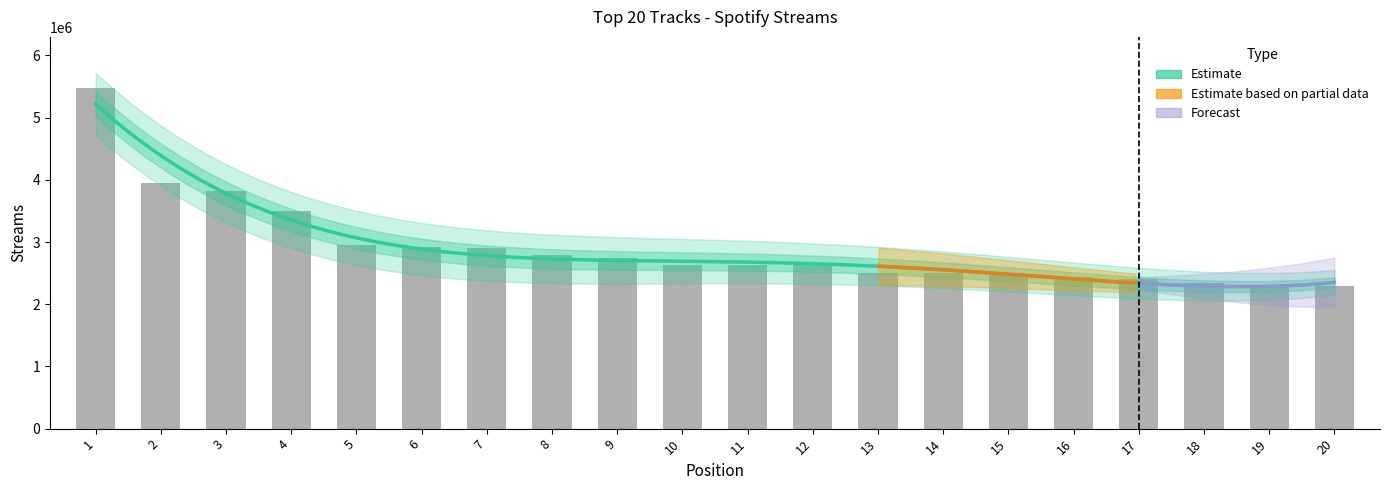

Reading left to right, extract all data points from this chart.

5476760	3953423	3823149	3492716	2950151	2923806	2904637	2790668	2751261	2638744	2636340	2634085	2508041	2506008	2492234	2441915	2402249	2344490	2295511	2293880